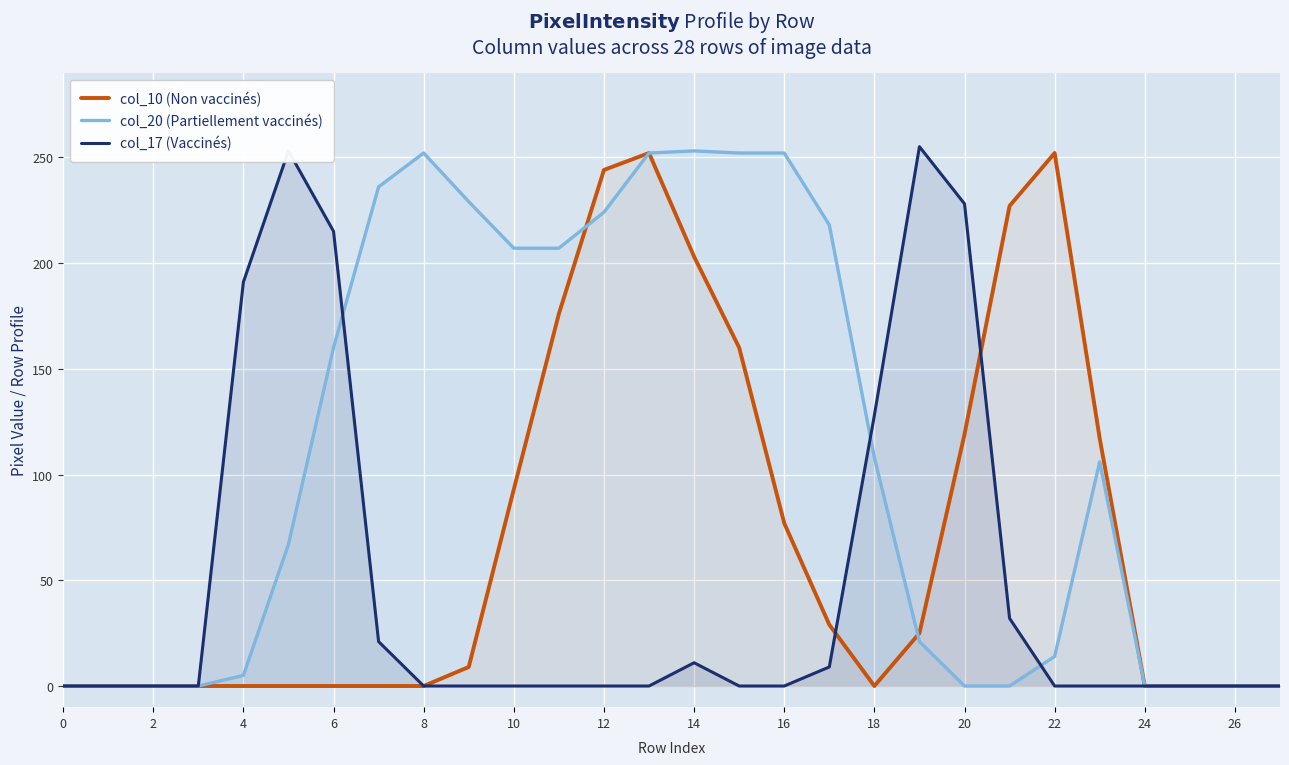

Where do col_17 (Vaccinés) and col_10 (Non vaccinés) first cross each other?

17 and 18